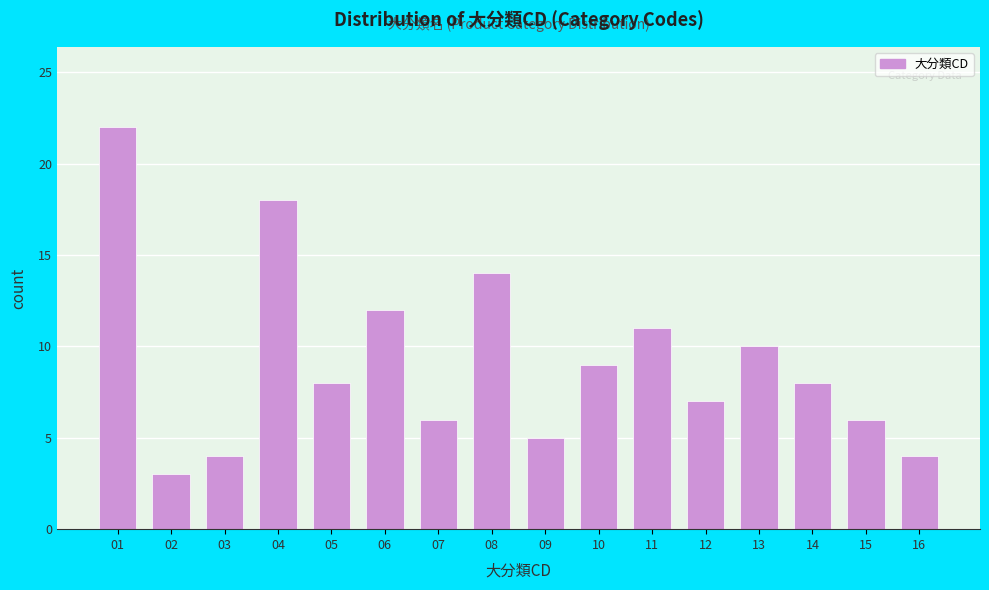

Reading left to right, extract all data points from this chart.

01=22	02=3	03=4	04=18	05=8	06=12	07=6	08=14	09=5	10=9	11=11	12=7	13=10	14=8	15=6	16=4